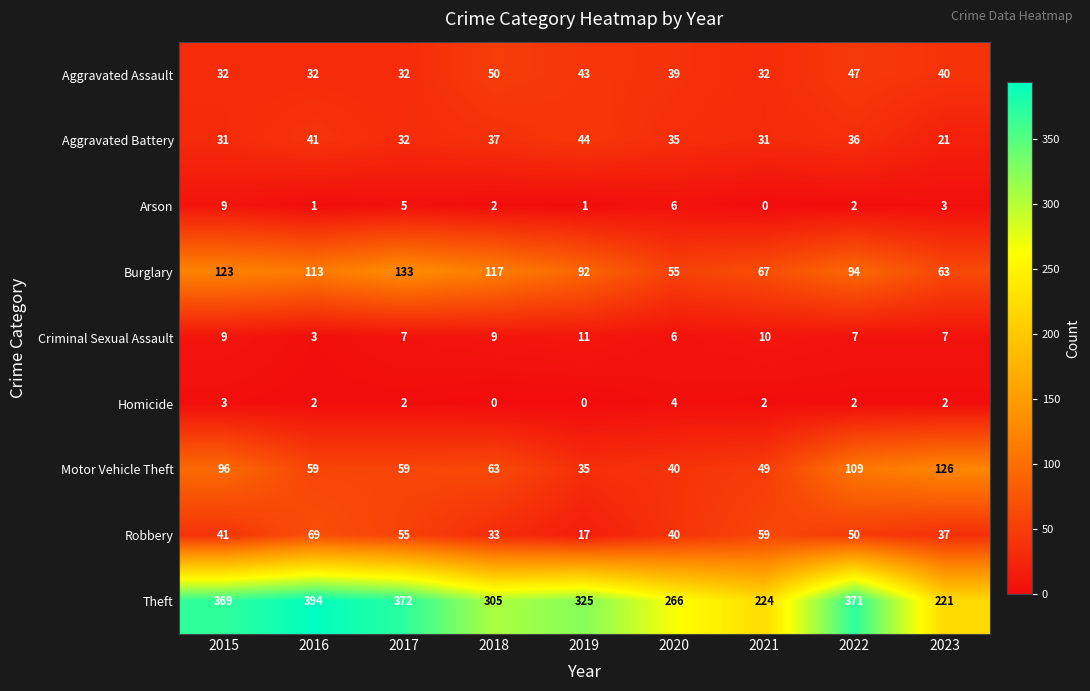

What is the highest value of the Aggravated Assault series?

50